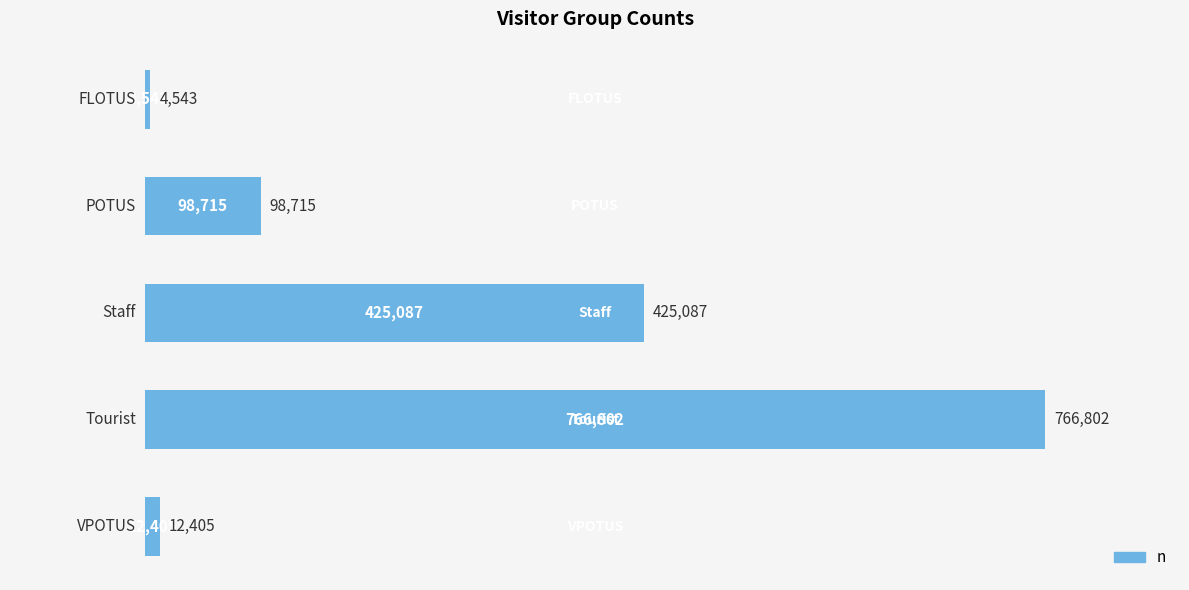

Which has a higher value, Staff or VPOTUS?

Staff